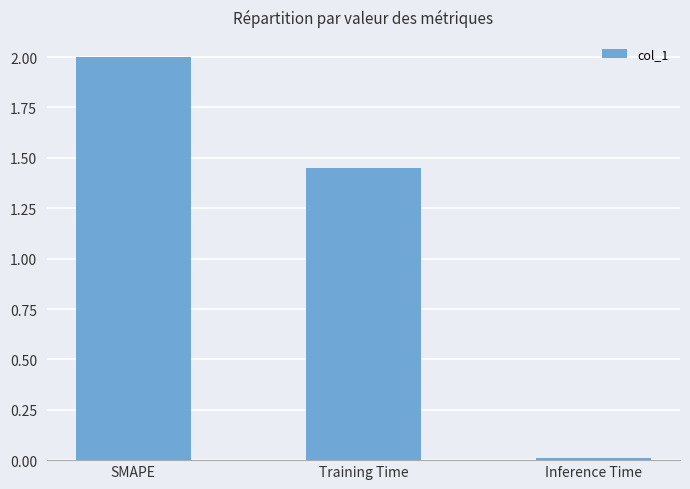

Where does the data first go above 1?

SMAPE